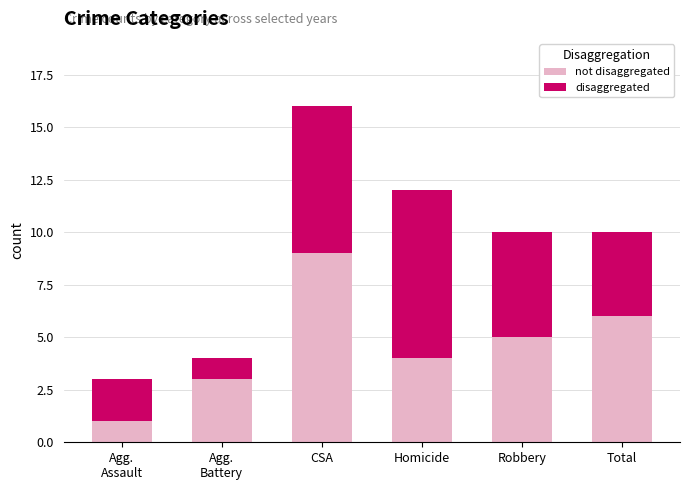

What is the total value across all series at Homicide?

12